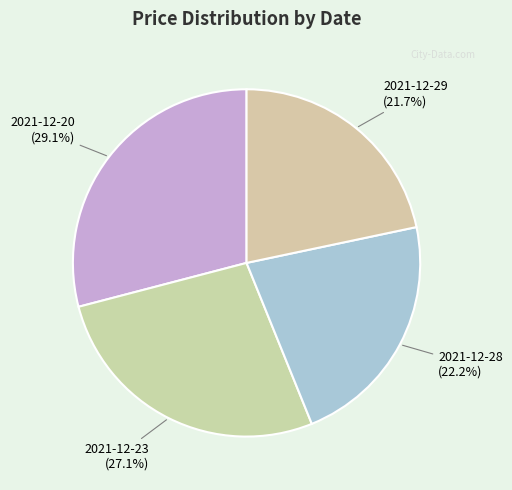

Rank the categories by value from highest to lowest.

2021-12-20, 2021-12-23, 2021-12-28, 2021-12-29